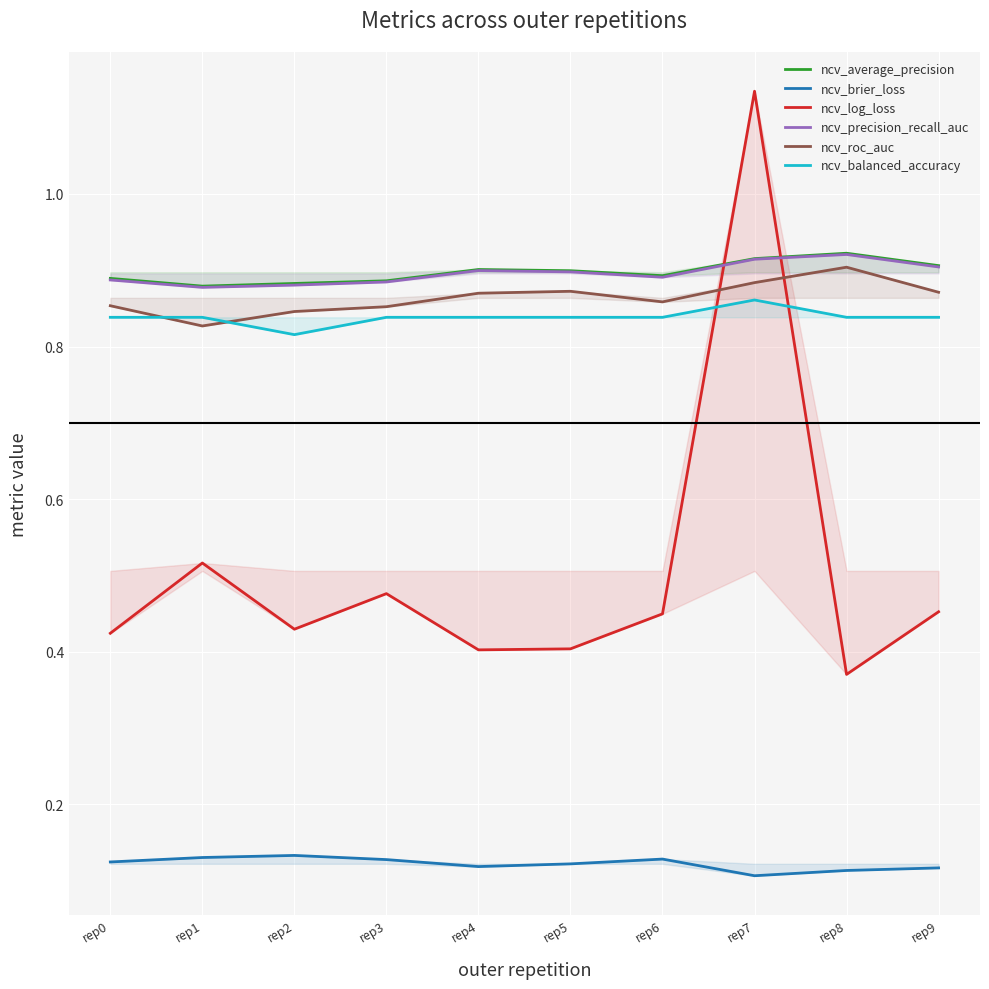

True or false: ncv_brier_loss has a value of 0.1 at rep1.

True